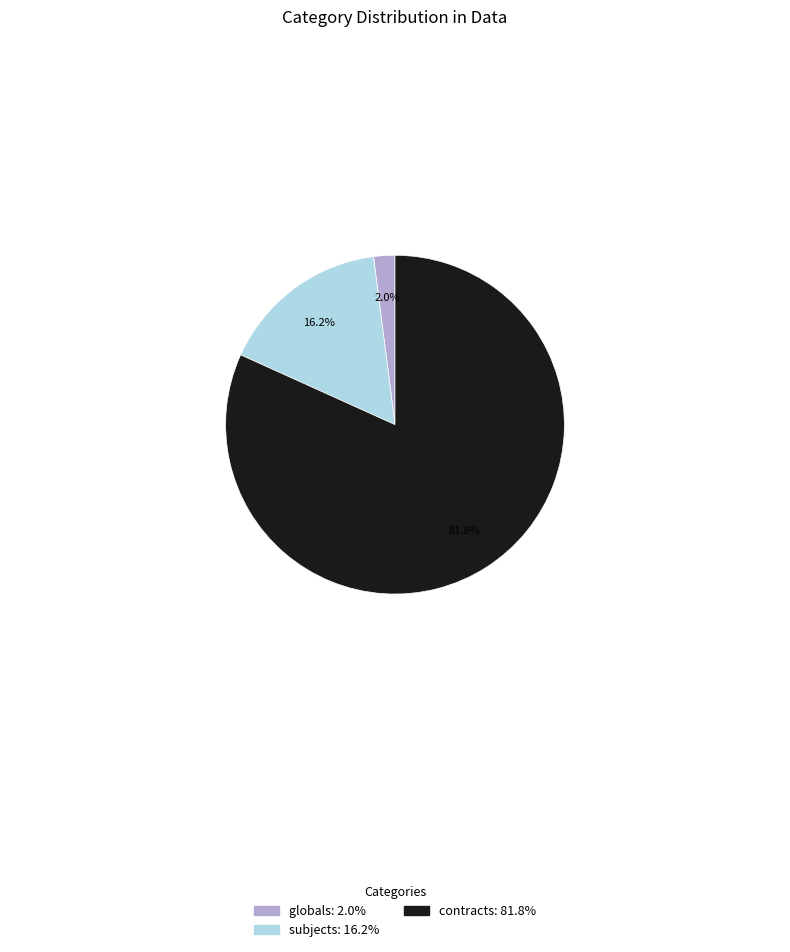

What is the largest slice in the pie chart?

contracts